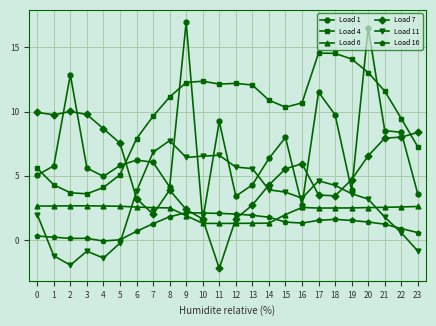

How many lines are shown in the chart?

6